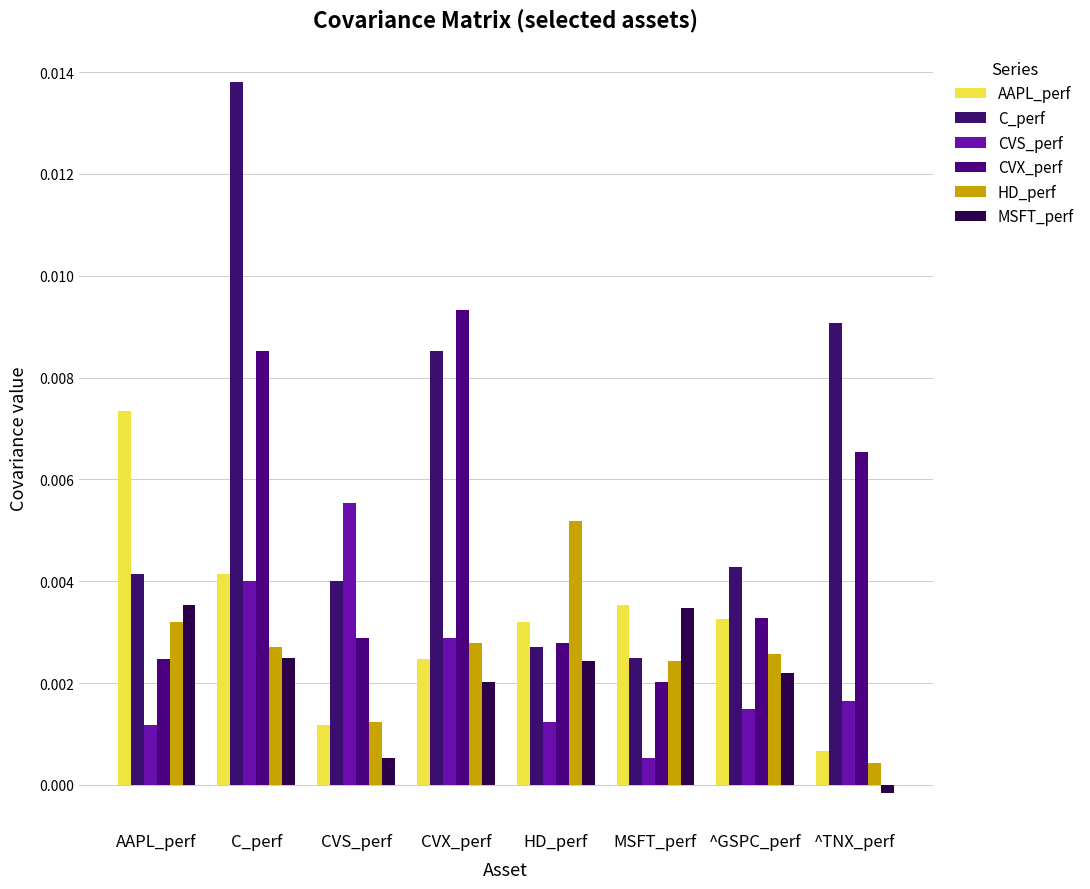

At which label does CVX_perf reach its peak?

CVX_perf